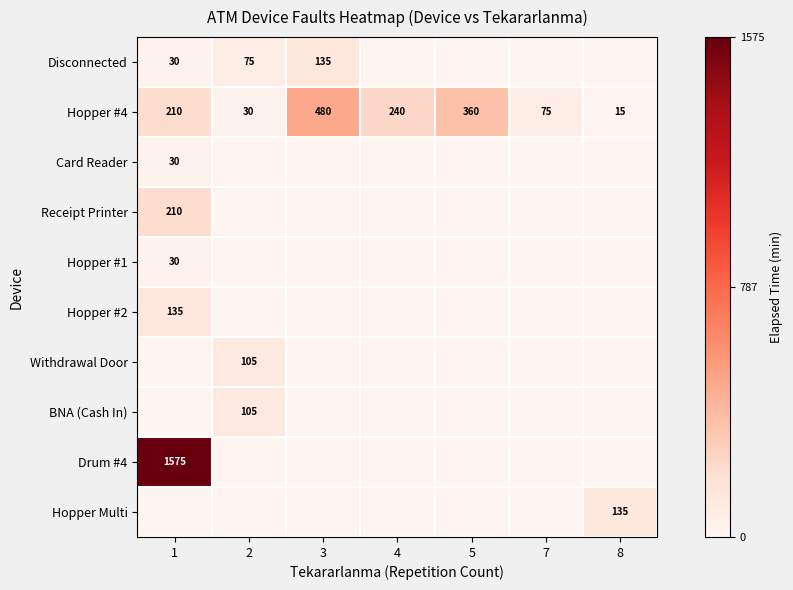

The Hopper #4 series shows 360 at 5. True or false?

True